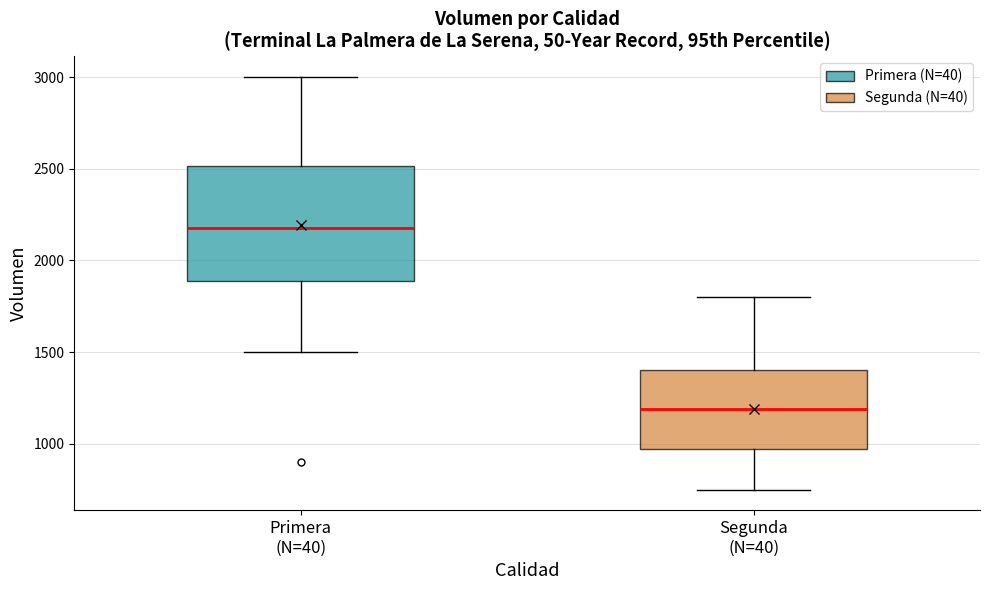

Comparing the boxes themselves (not the whiskers), which one is the tallest?

Primera (N=40)